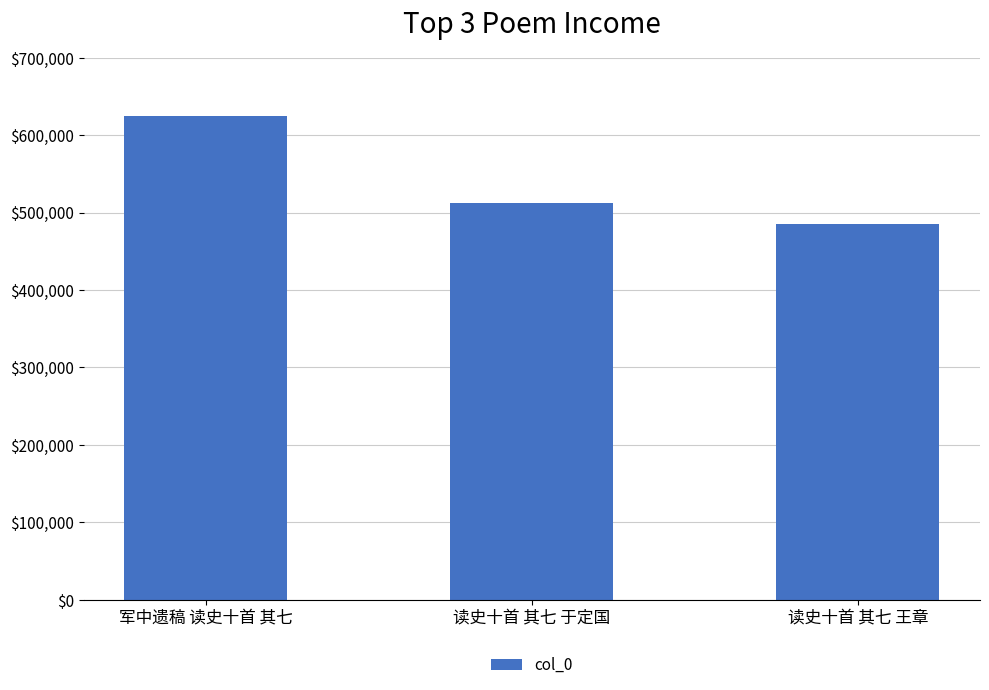

Where is the data nearest to the value 555068?

读史十首 其七 于定国